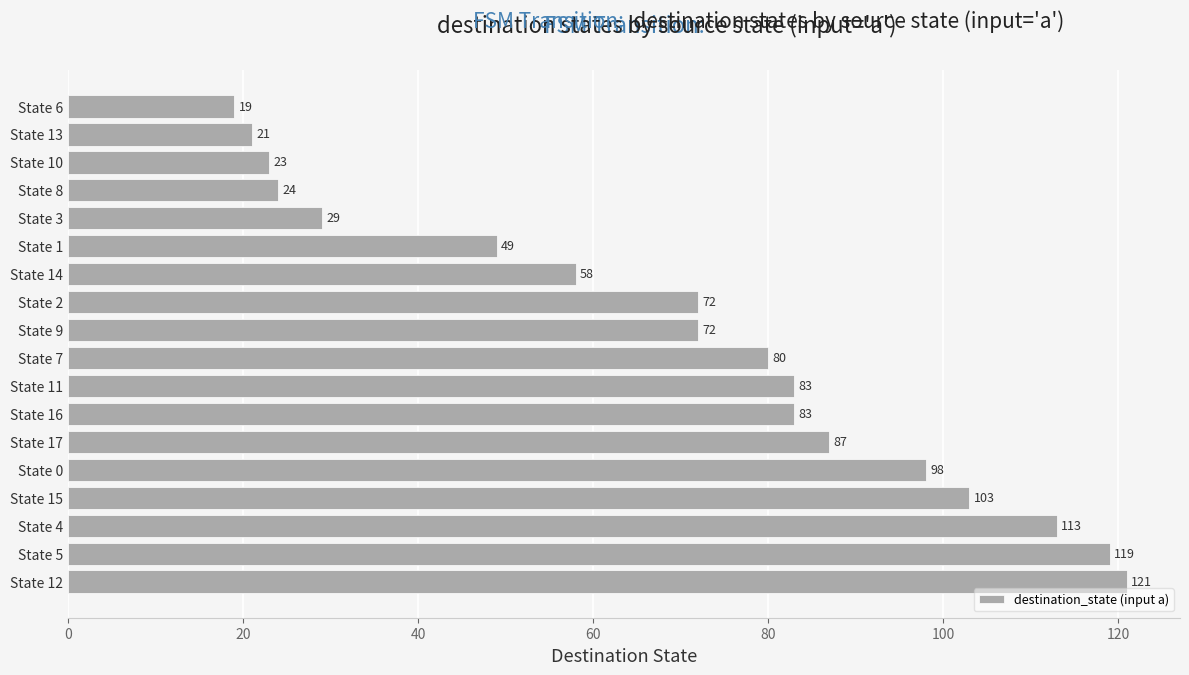

Reading bottom to top, extract all data points from this chart.

State 12=121	State 5=119	State 4=113	State 15=103	State 0=98	State 17=87	State 16=83	State 11=83	State 7=80	State 9=72	State 2=72	State 14=58	State 1=49	State 3=29	State 8=24	State 10=23	State 13=21	State 6=19